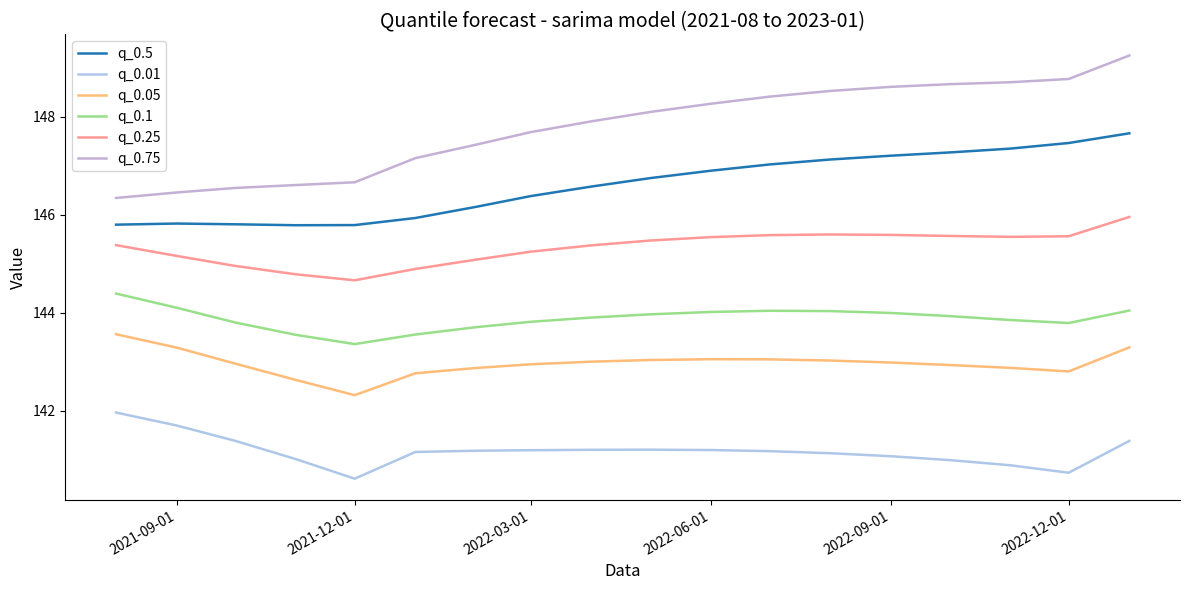

Does the chart have visible grid lines?

No